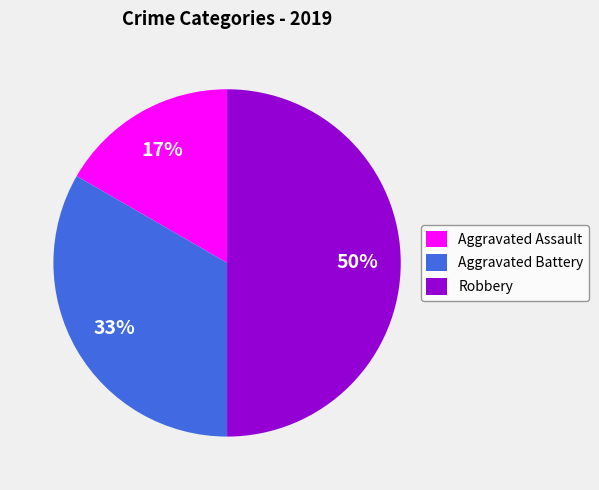

Does Aggravated Assault account for over 50% of the chart?

No